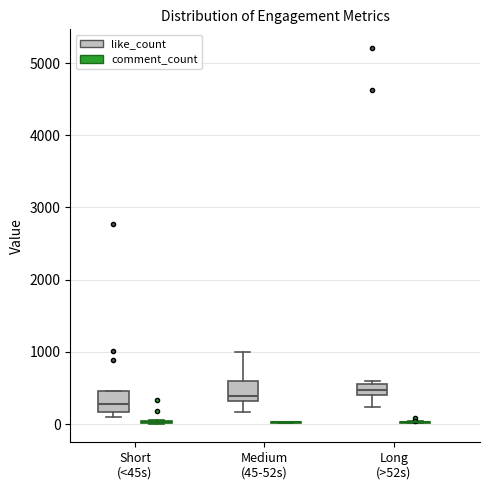

Reading left to right, read every box against the y-axis: the position of its median line, the range the box covers, and the ends of its whiskers. The values are not printed on the chart, so give them approximately, as read against the axis.

Short (<45s) (like_count): median 300, box 200 to 500, whiskers 100 to 500
Short (<45s) (comment_count): box collapsed to a line at 0, whiskers 0 to 100
Medium (45-52s) (like_count): median 400, box 300 to 600, whiskers 200 to 1000
Medium (45-52s) (comment_count): box collapsed to a line at 0, whiskers 0 to 0
Long (>52s) (like_count): median 500, box 400 to 600, whiskers 200 to 600 (just above the box's upper edge)
Long (>52s) (comment_count): box collapsed to a line at 0, whiskers 0 to 0